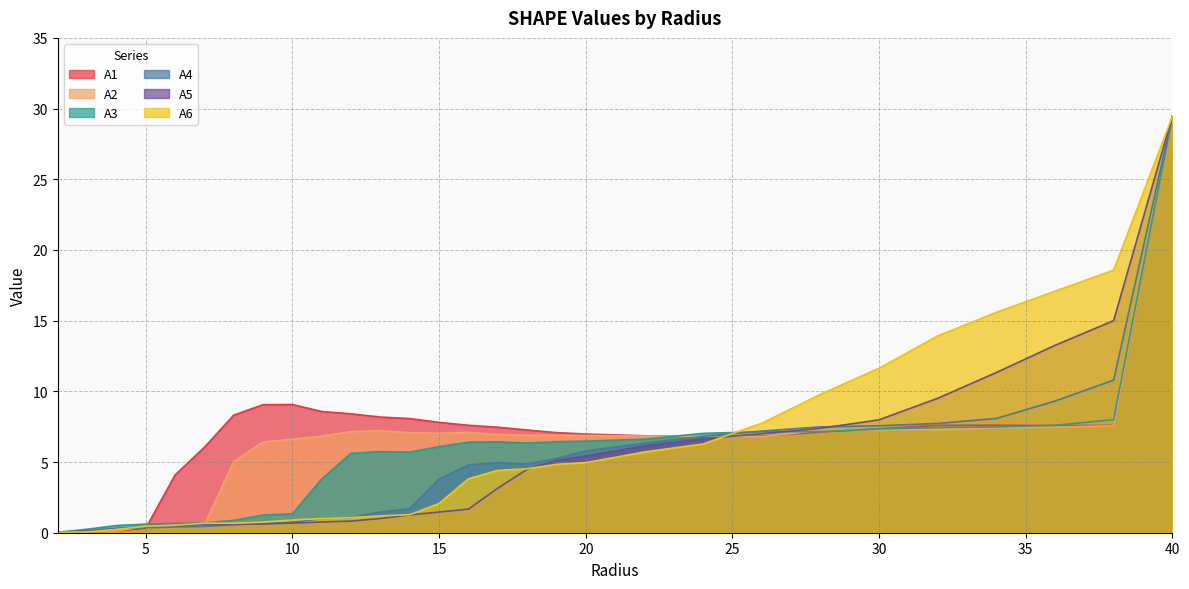

Which series has the largest range (max minus min)?

A2